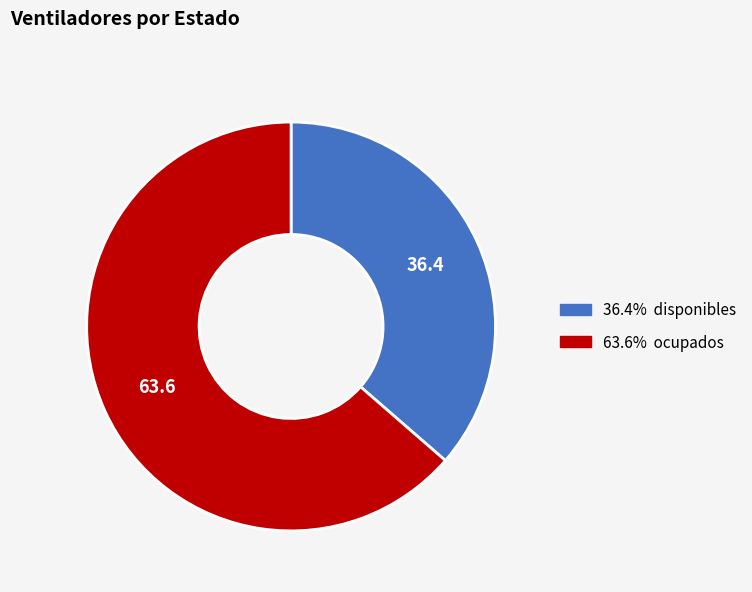

Does any single category account for the majority?

Yes